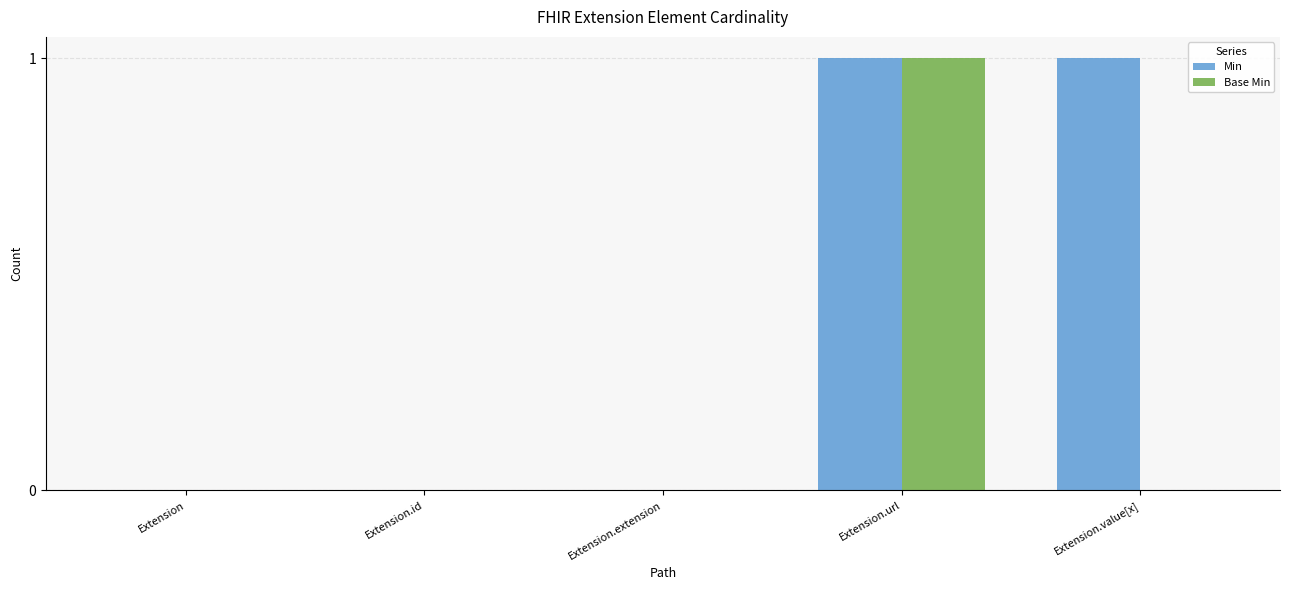

Reading left to right, transcribe all the data shown in this chart.

Min: 0	0	0	1	1
Base Min: 0	0	0	1	0